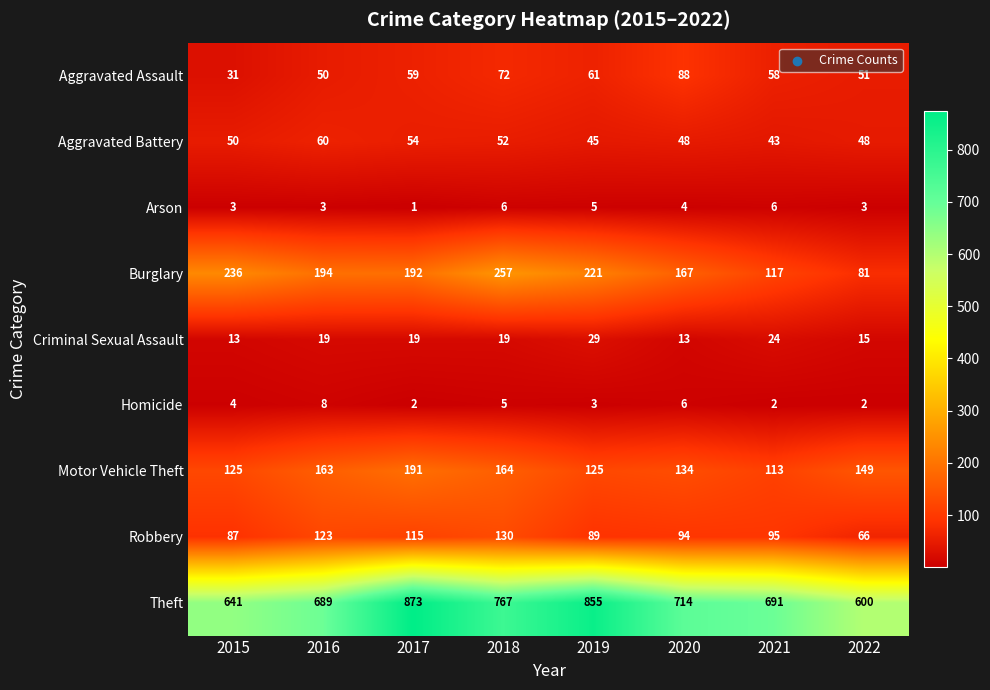

How many series are shown in this chart?

9